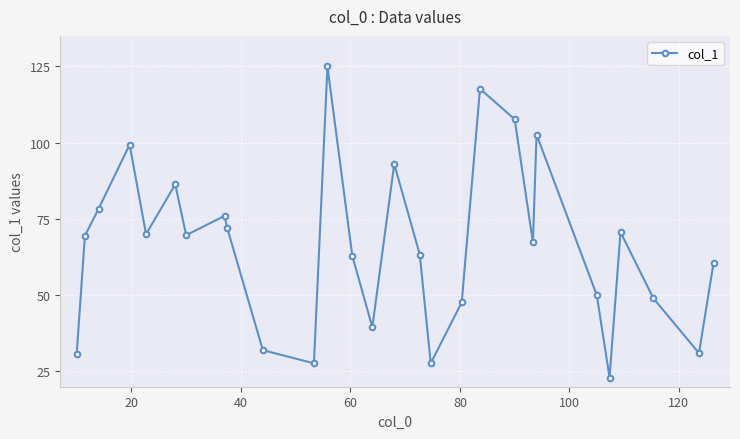

How many points are lower than both their immediate neighbors (excluding endpoints)?

8